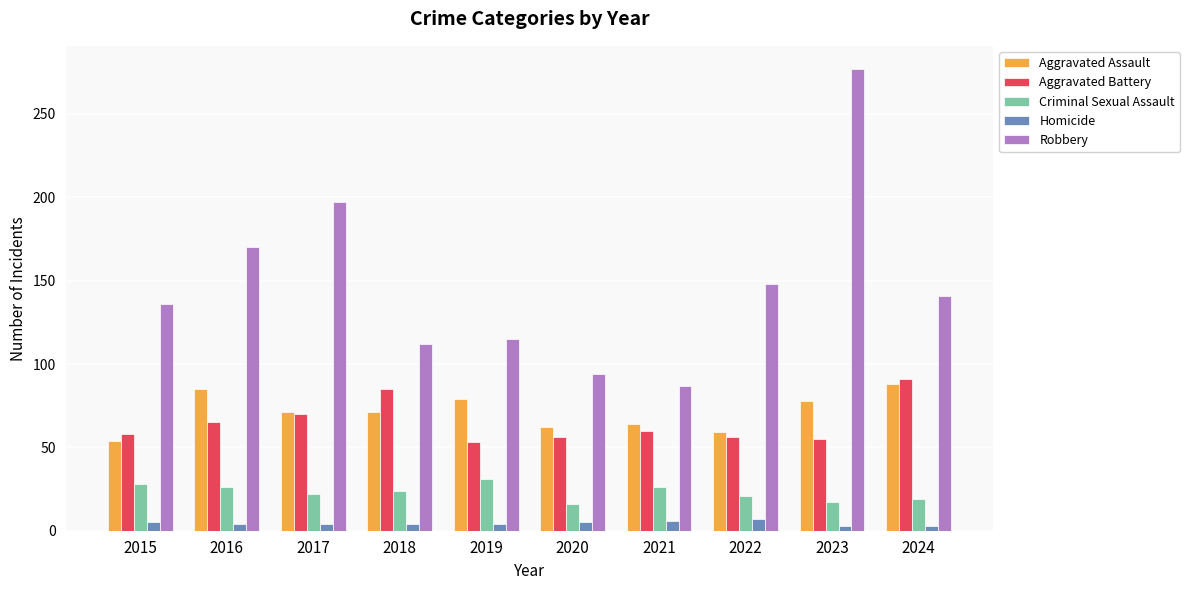

At which category is the sum across all series the highest?

2023